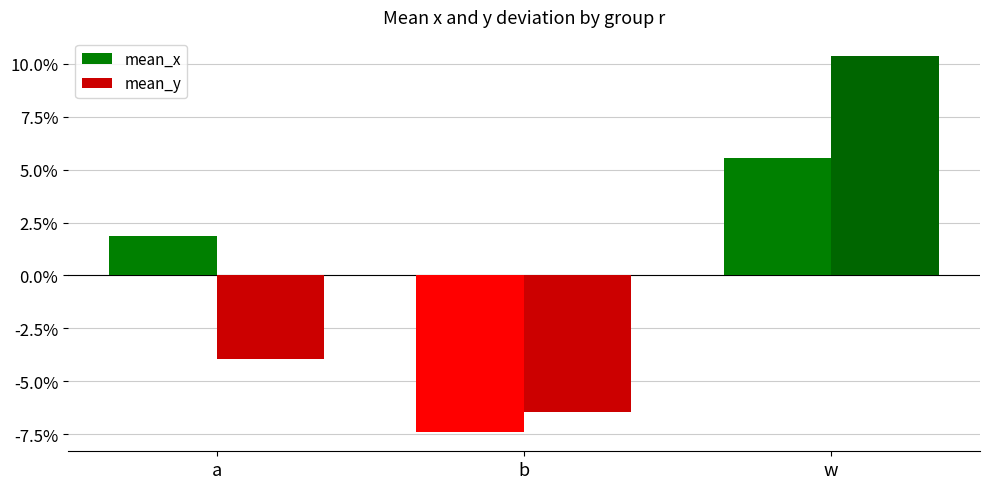

Between a and w, which series saw the biggest shift?

mean_y